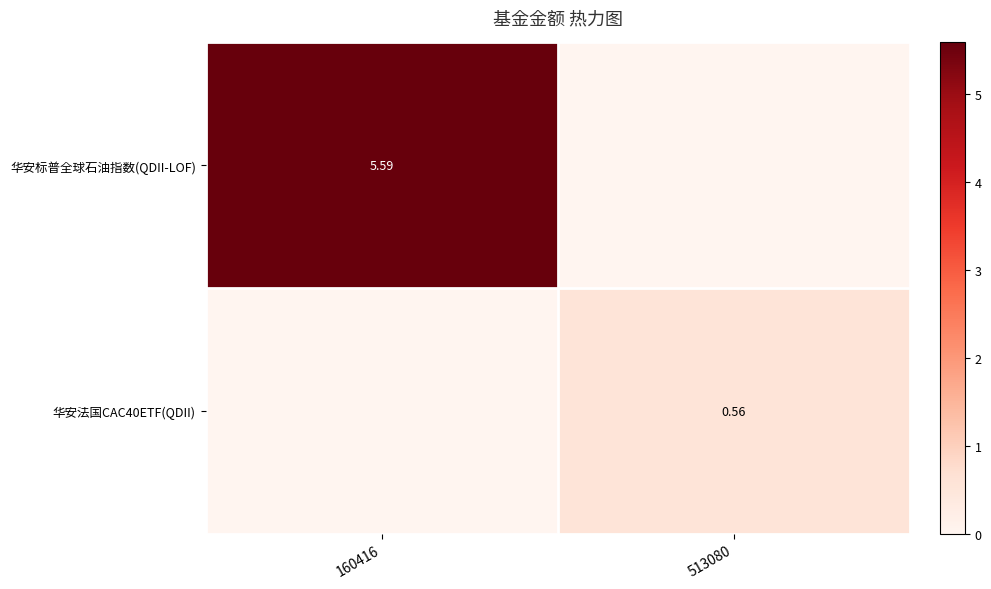

Is the value of 华安标普全球石油指数(QDII-LOF) at 160416 greater than the value of 华安法国CAC40ETF(QDII) at 513080?

Yes